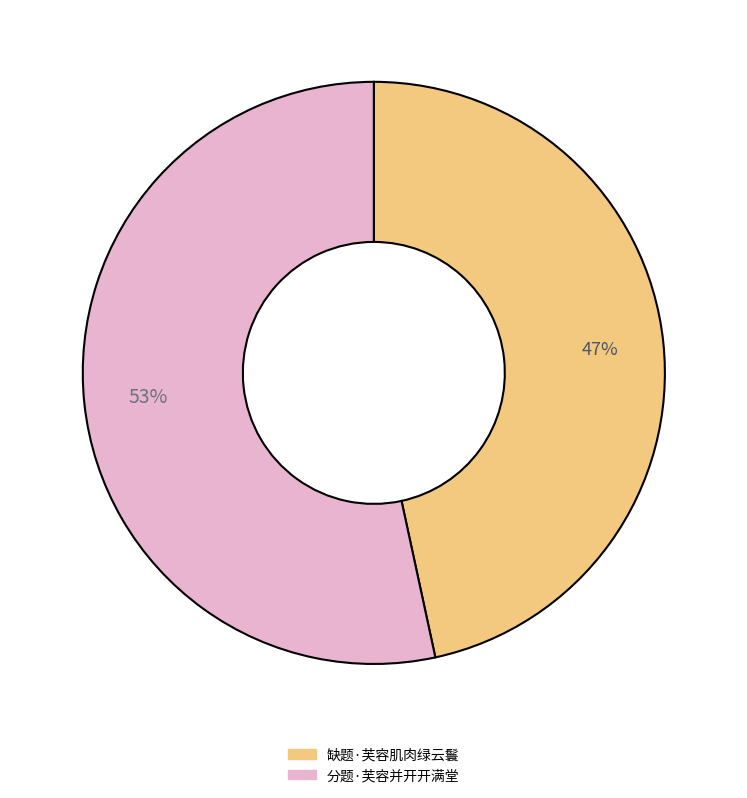

Between 分题·芙容并开开满堂 and 缺题·芙容肌肉绿云鬟, which is larger?

分题·芙容并开开满堂